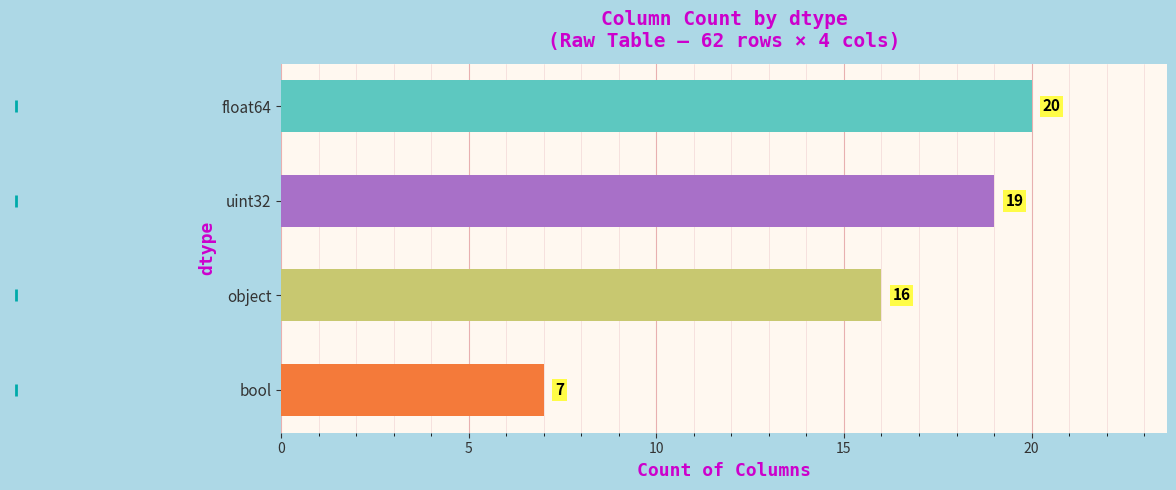

How many data points does each series have?

4